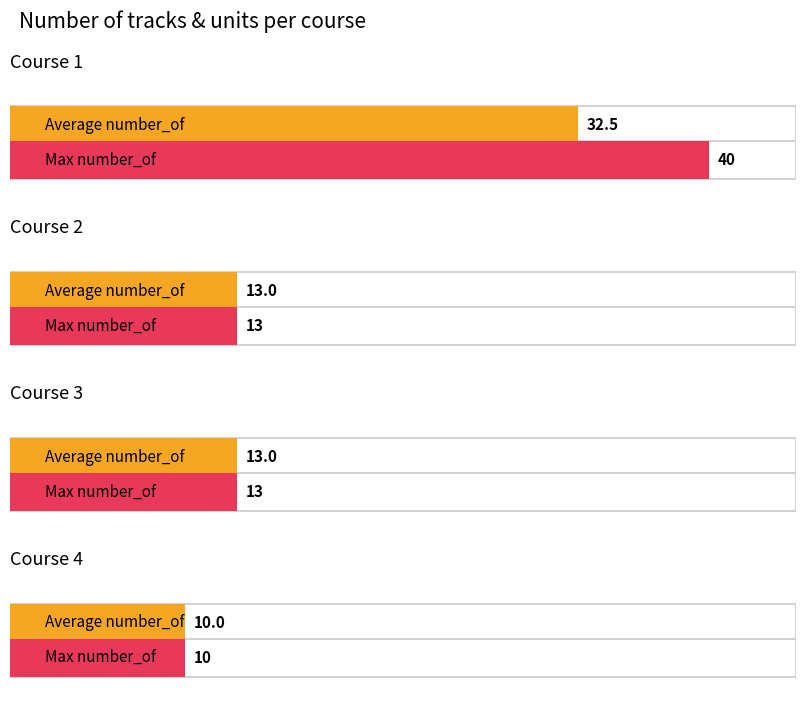

Reading left to right, extract all data points from this chart.

Average number_of per course: Course 1=32.5	Course 2=13.0	Course 3=13.0	Course 4=10.0
Max number_of per course: Course 1=40.0	Course 2=13.0	Course 3=13.0	Course 4=10.0